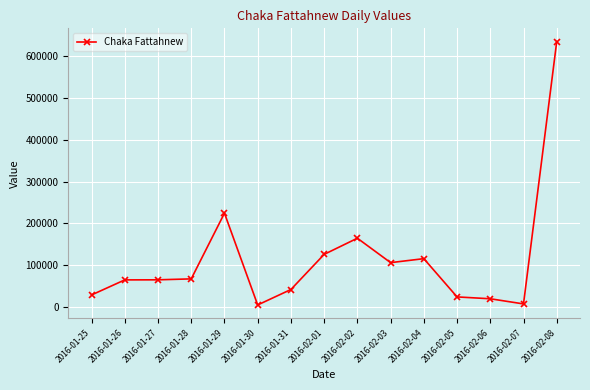

What position from the right is 2016-02-08?

1